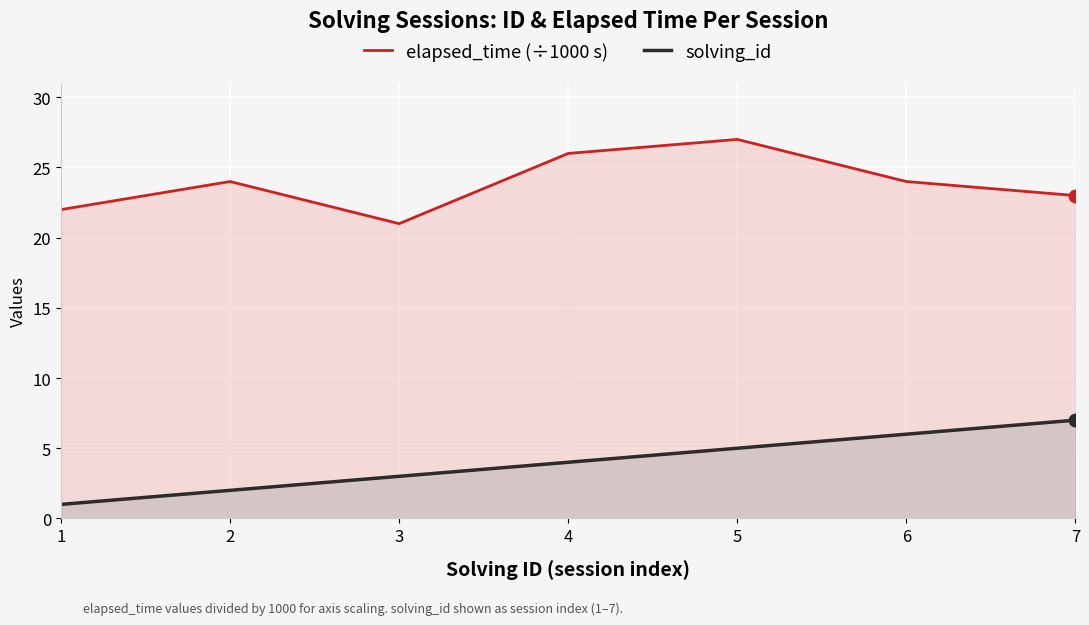

Which series has the widest spread of Y values?

elapsed_time (÷1000 s)